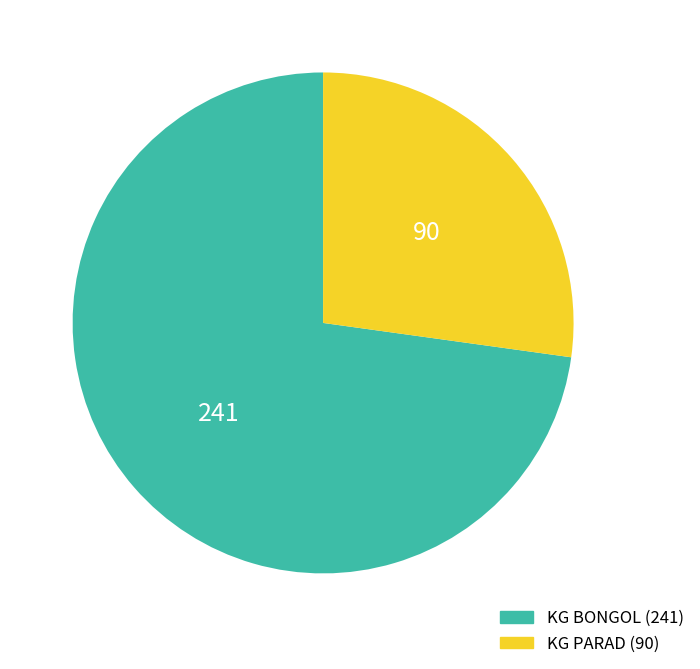

Between KG PARAD and KG BONGOL, which is larger?

KG BONGOL